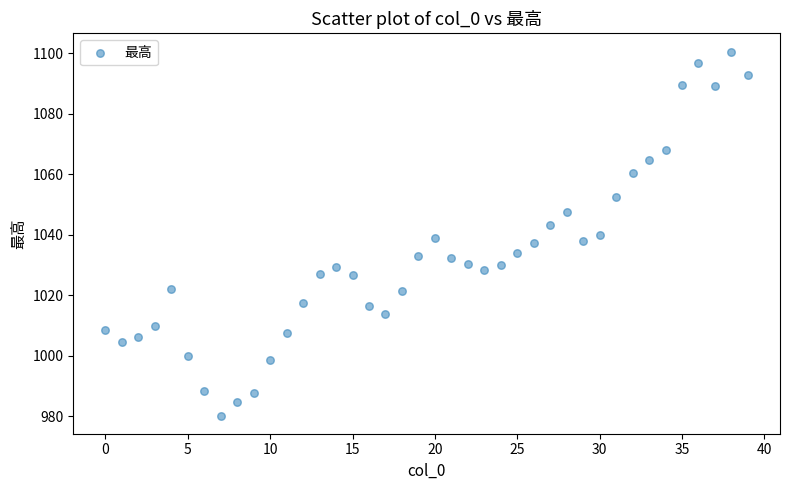

What is the range of Y values (max minus min)?

120.4